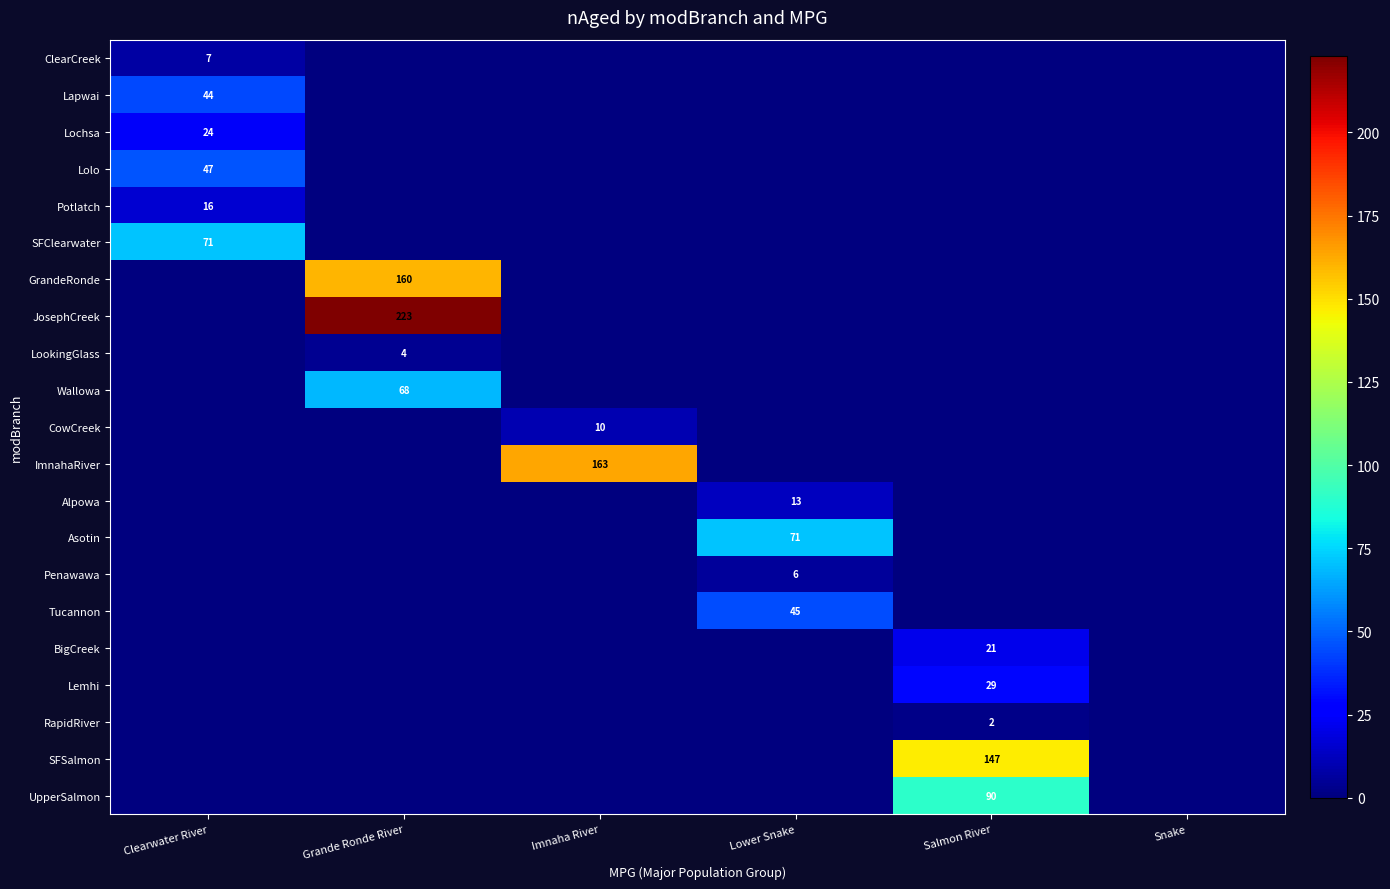

True or false: Lolo has a value of 47 at Clearwater River.

True